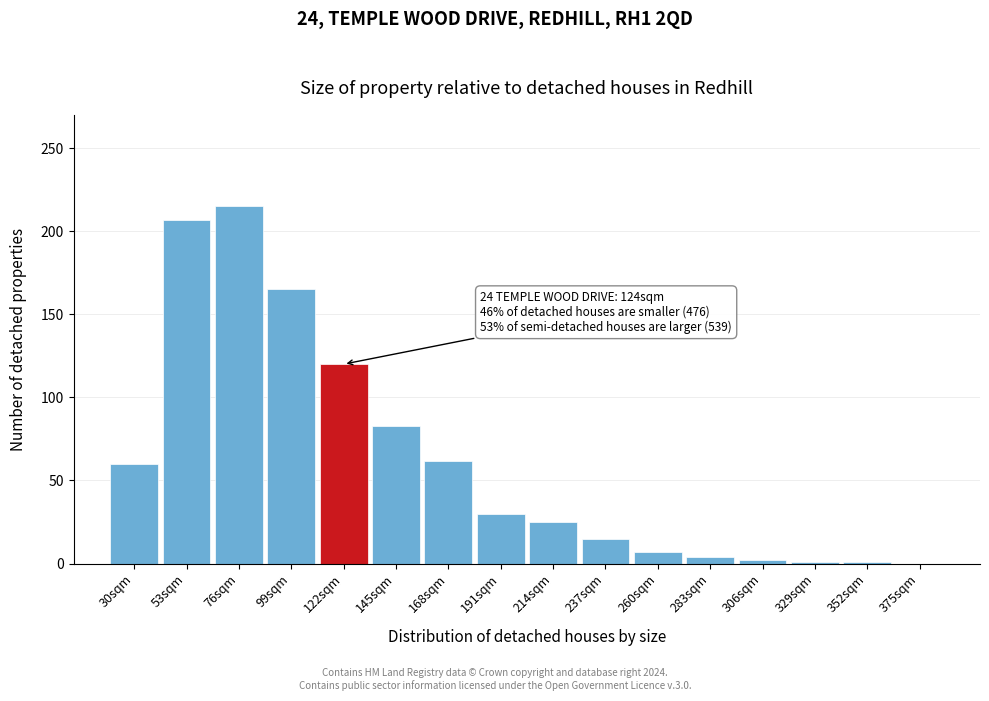

At which label is the value closest to 107?

122sqm